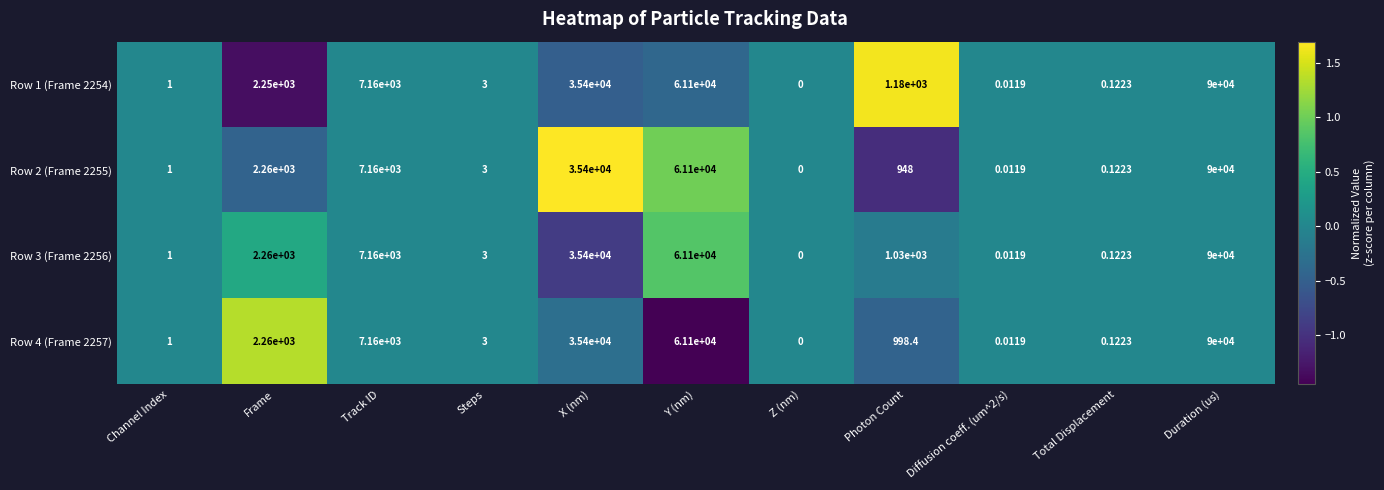

Which series changed the most between Frame and Y (nm)?

Row 1 (Frame 2254)